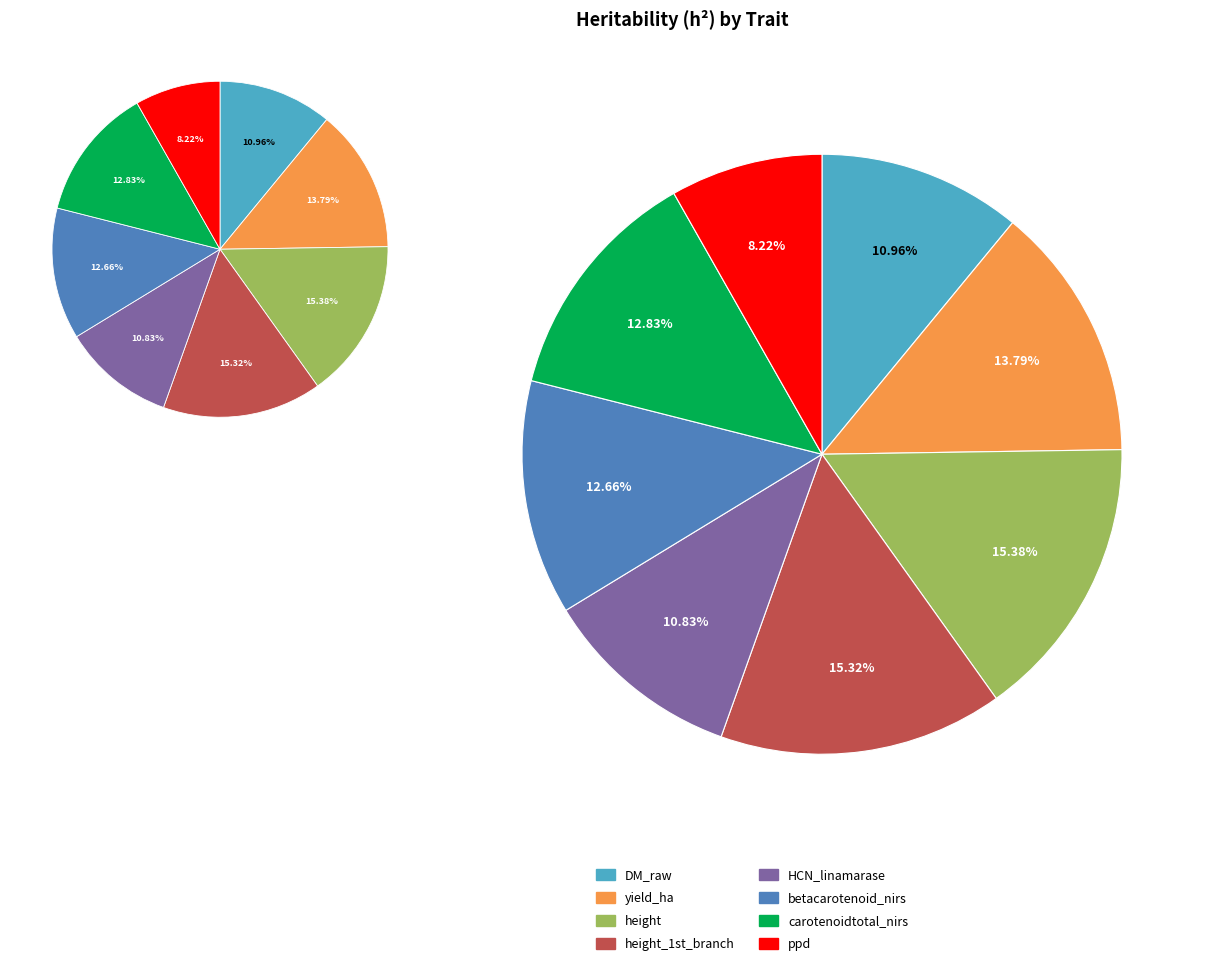

Do height and DM_raw together represent more than half of the pie?

No